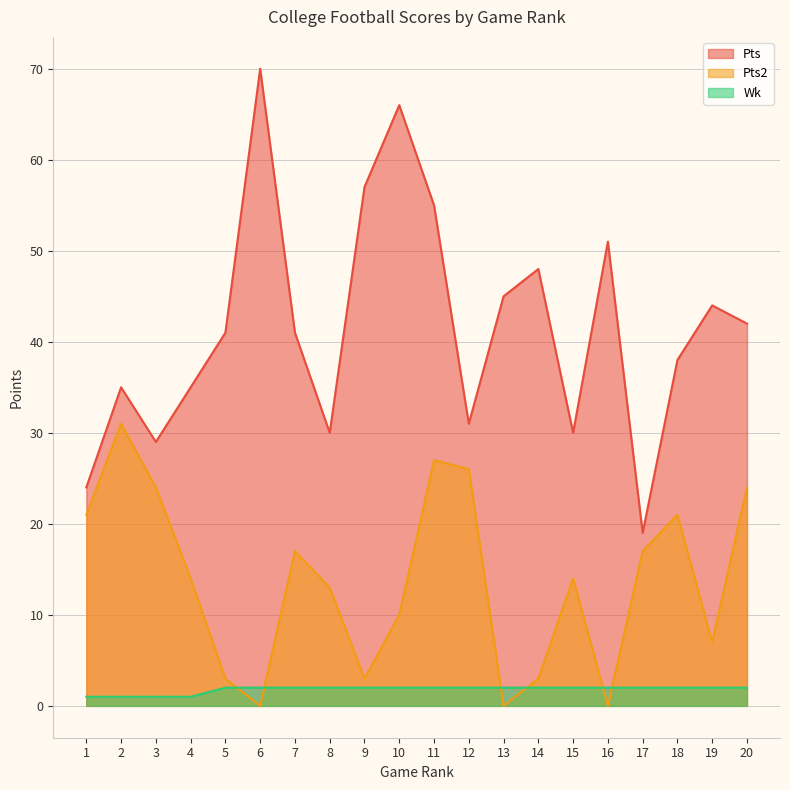

True or false: Pts and Pts2 intersect in this chart.

False